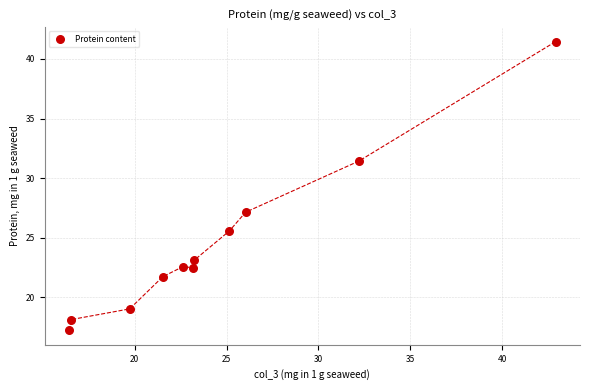

What is the average X value?

24.5